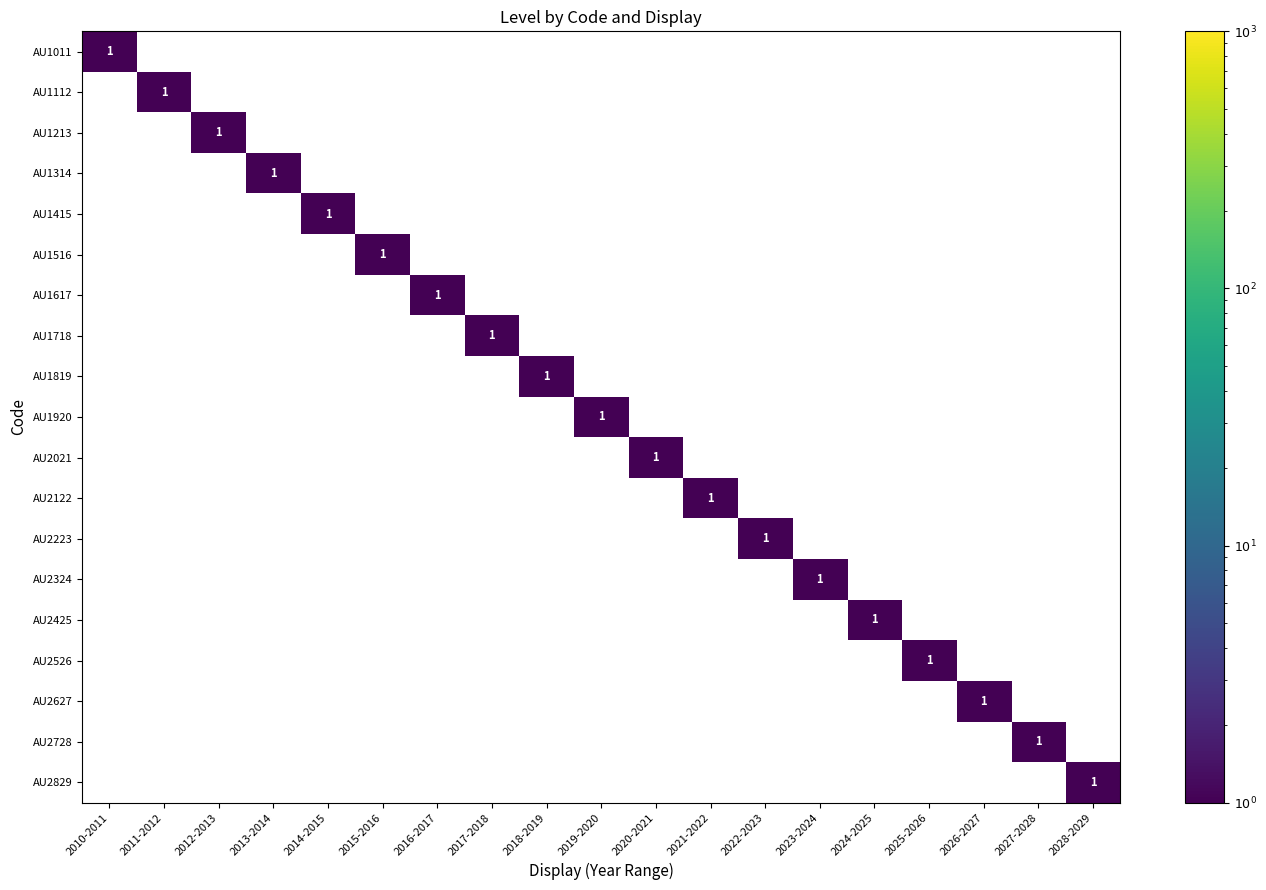

The AU1011 series shows 1 at 2010-2011. True or false?

True